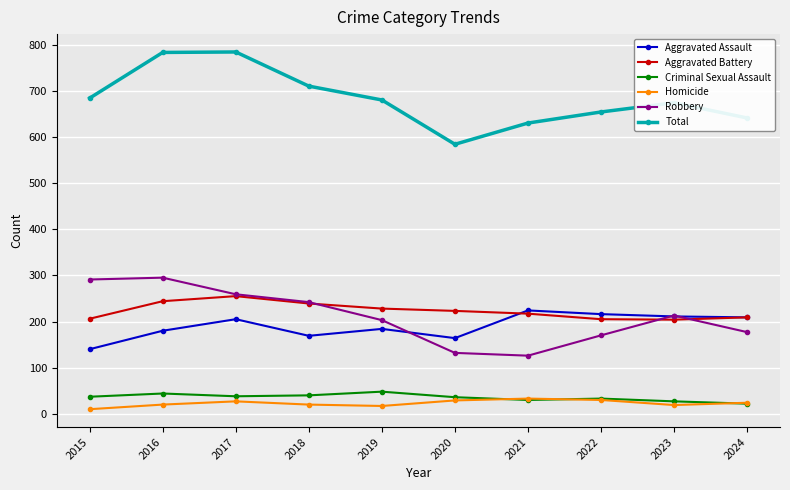

True or false: Aggravated Battery and Total intersect in this chart.

False